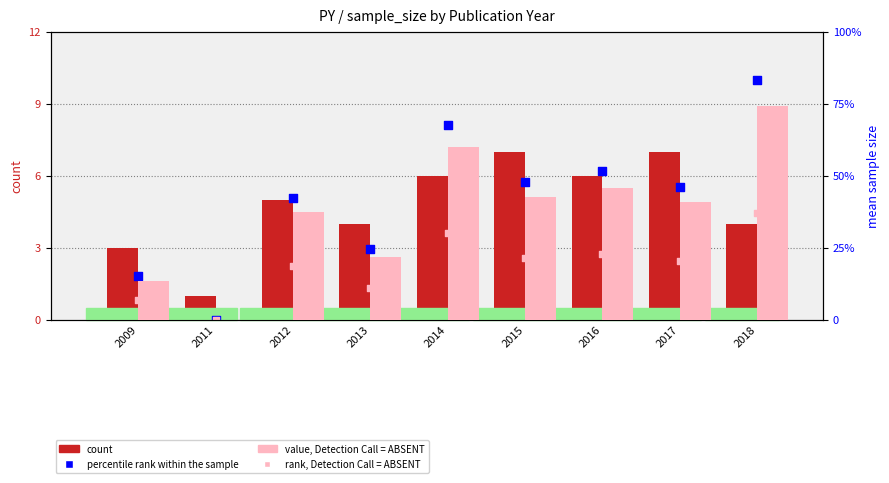

At how many categories does at least one series exceed 36?

6